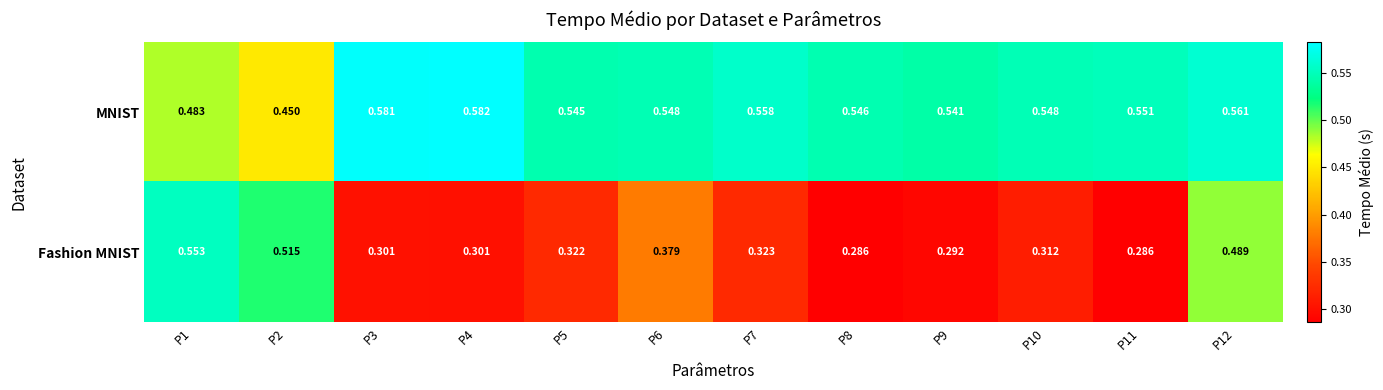

Is the value of Fashion MNIST at P1 greater than the value of MNIST at P12?

No